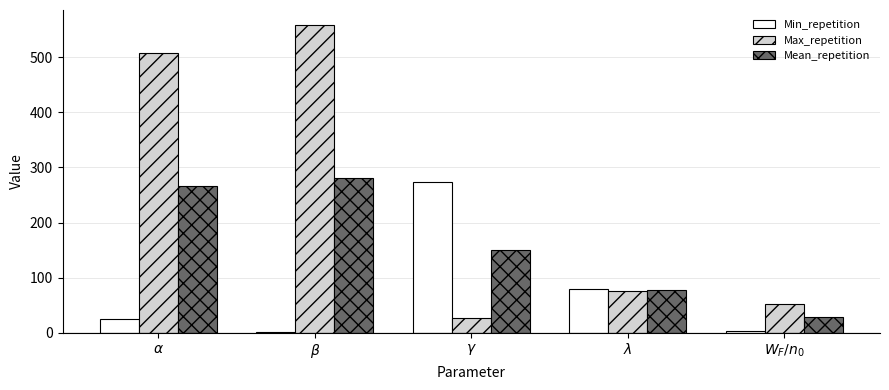

Which series has the widest spread of values?

Max_repetition